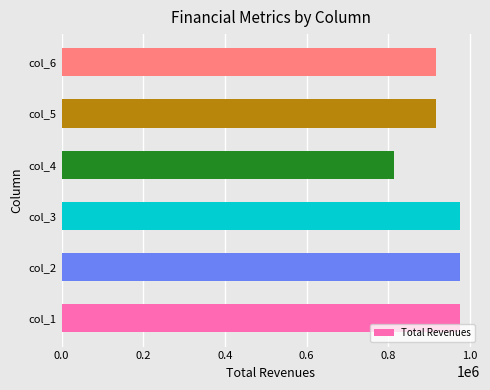

Are the bars grouped side by side (vs. stacked)?

No